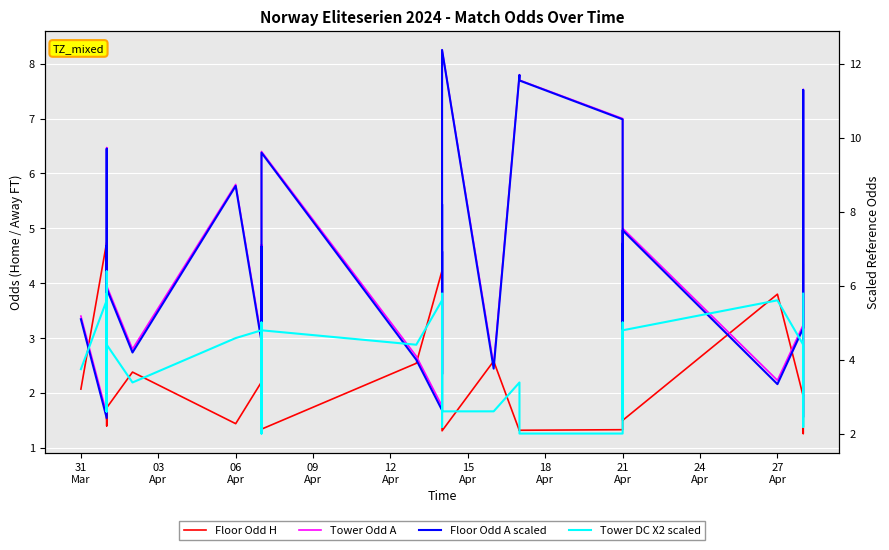

Is the value of Odd DC X2 (scaled) at 14 greater than the value of Odd H FT at 11?

Yes